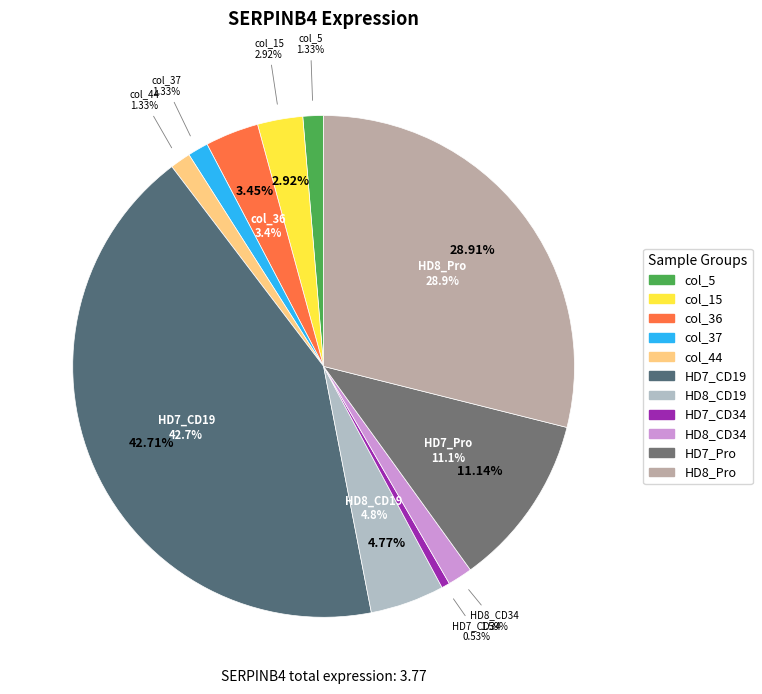

Rank the categories by value from lowest to highest.

HD7_CD34, col_5, col_37, col_44, HD8_CD34, col_15, col_36, HD8_CD19, HD7_Pro, HD8_Pro, HD7_CD19